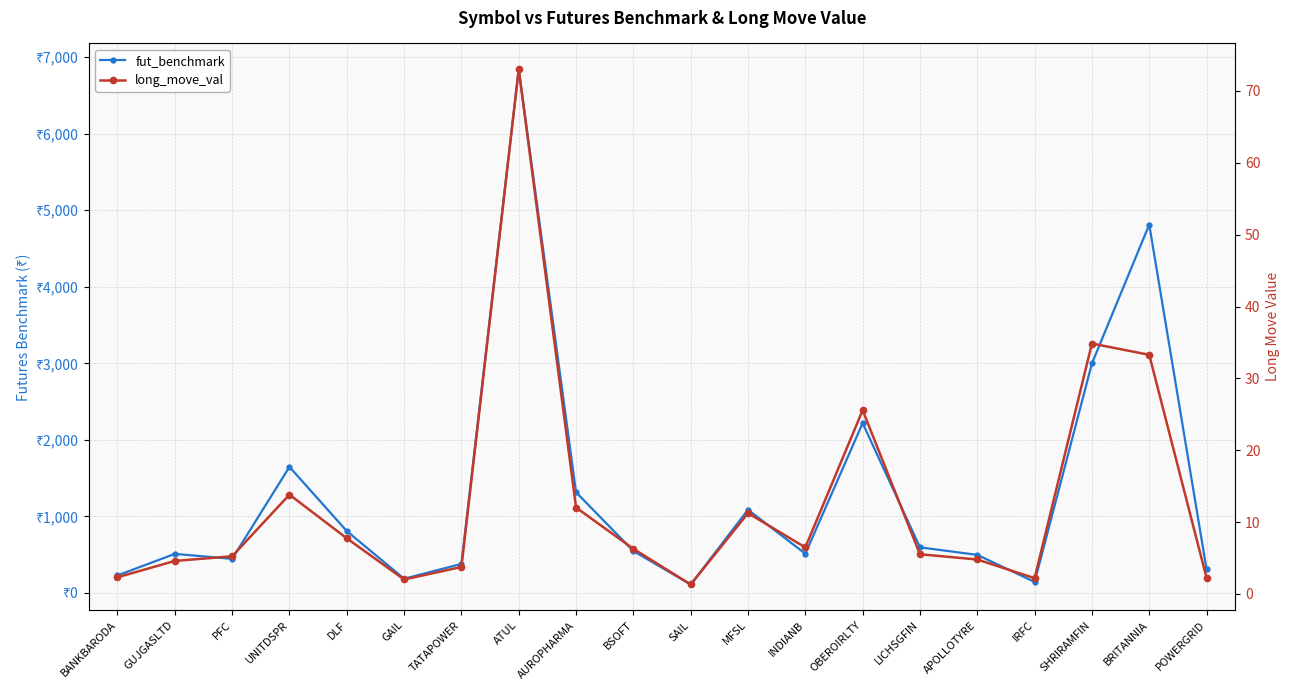

Reading left to right, extract all data points from this chart.

fut_benchmark: 229.3	510.5	445.4	1647.0	808.8	185.7	379.4	6842.5	1315.3	547.5	110.5	1087.0	512.5	2218.7	595.8	497.5	143.9	2998.0	4812.9	307.9
long_move_val: 2.3	4.6	5.2	13.8	7.7	2.0	3.8	73.0	12.0	6.3	1.3	11.2	6.5	25.6	5.5	4.8	2.2	34.9	33.3	2.2